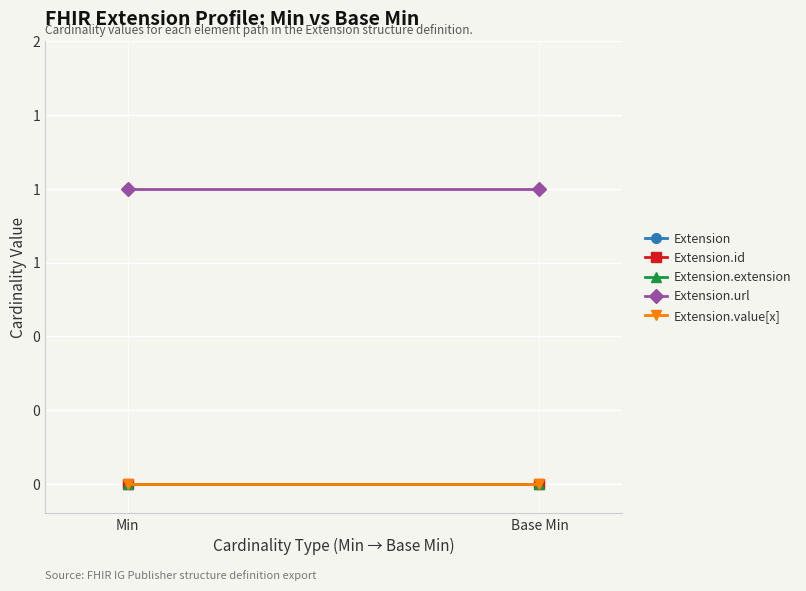

Which has a higher value, Base Min or Min?

Base Min